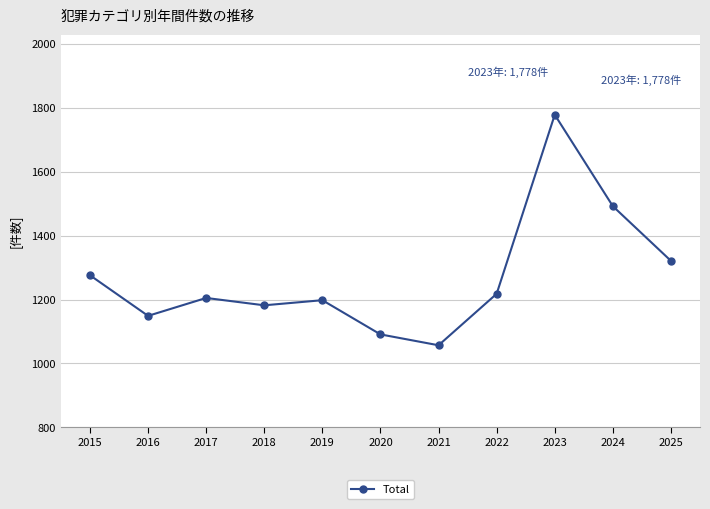

What is the greatest value displayed?

1778